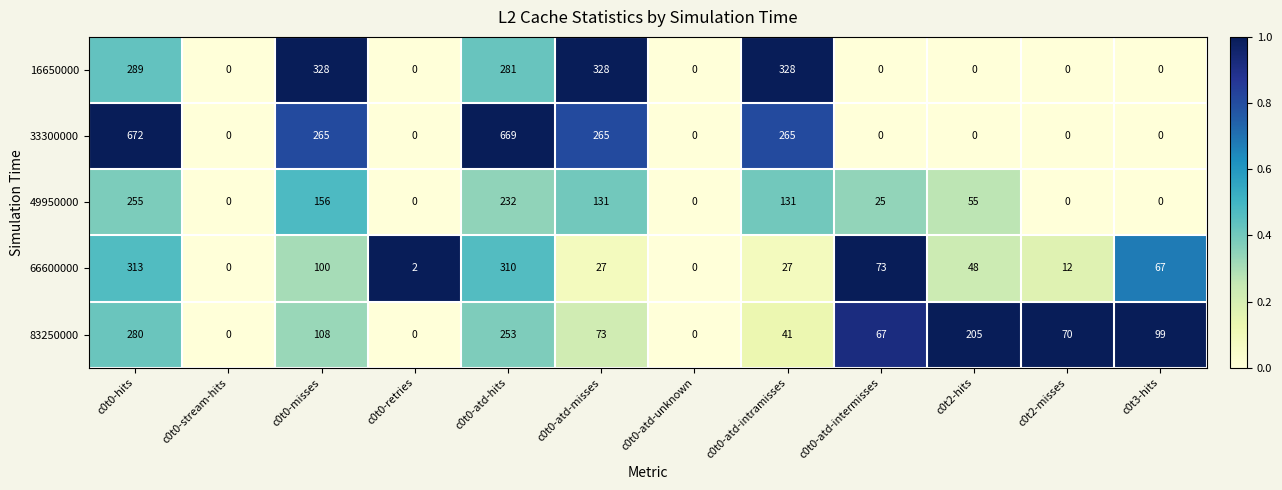

At which category is the sum across all series the highest?

c0t0-hits